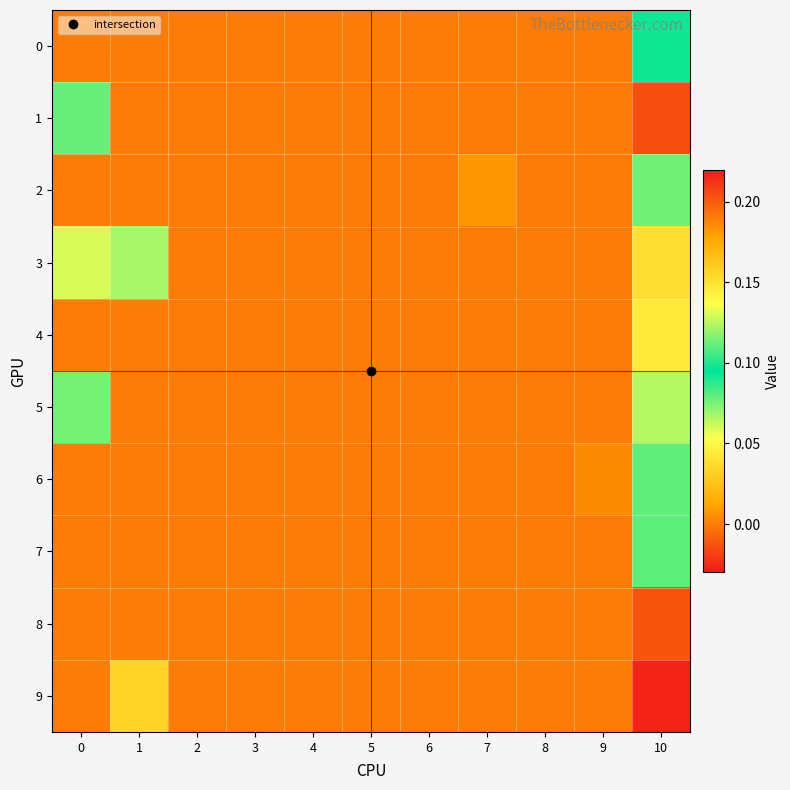

Reading left to right, what are all the values shown in this chart?

0: 0=0.0	1=0.0	2=0.0	3=0.0	4=0.0	5=0.0	6=0.0	7=0.0	8=0.0	9=0.0	10=0.1
1: 0=0.1	1=0.0	2=0.0	3=0.0	4=0.0	5=0.0	6=0.0	7=0.0	8=0.0	9=0.0	10=0.2
2: 0=0.0	1=0.0	2=0.0	3=0.0	4=0.0	5=0.0	6=0.0	7=0.0	8=0.0	9=0.0	10=0.1
3: 0=0.1	1=0.1	2=0.0	3=0.0	4=0.0	5=0.0	6=0.0	7=0.0	8=0.0	9=0.0	10=0.0
4: 0=0.0	1=0.0	2=0.0	3=0.0	4=0.0	5=0.0	6=0.0	7=0.0	8=0.0	9=0.0	10=0.1
5: 0=0.1	1=0.0	2=0.0	3=0.0	4=0.0	5=0.0	6=0.0	7=0.0	8=0.0	9=0.0	10=0.1
6: 0=0.0	1=0.0	2=0.0	3=0.0	4=0.0	5=0.0	6=0.0	7=0.0	8=0.0	9=0.0	10=0.1
7: 0=0.0	1=0.0	2=0.0	3=0.0	4=0.0	5=0.0	6=0.0	7=0.0	8=0.0	9=0.0	10=0.1
8: 0=0.0	1=0.0	2=0.0	3=0.0	4=0.0	5=0.0	6=0.0	7=0.0	8=0.0	9=0.0	10=0.2
9: 0=0.0	1=0.2	2=0.0	3=0.0	4=0.0	5=0.0	6=0.0	7=0.0	8=0.0	9=0.0	10=-0.0